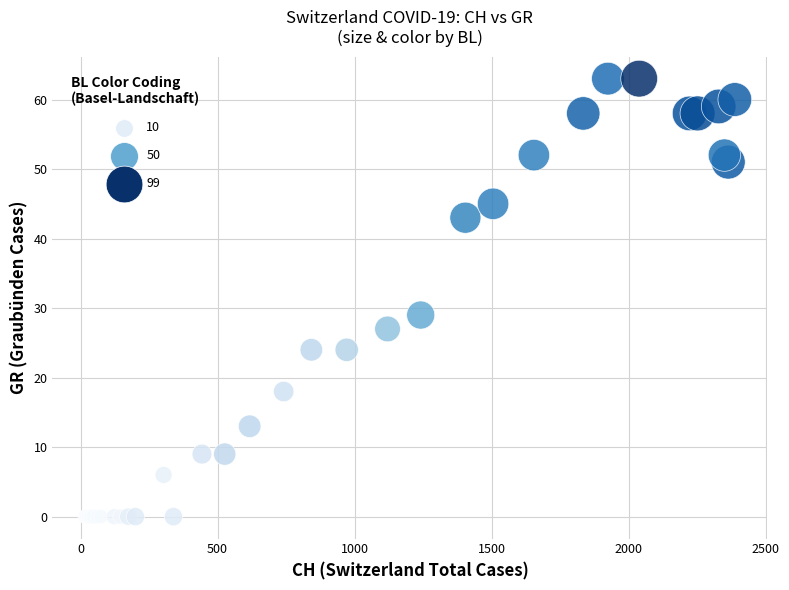

What Y value in the scatter plot is closest to 31?

29